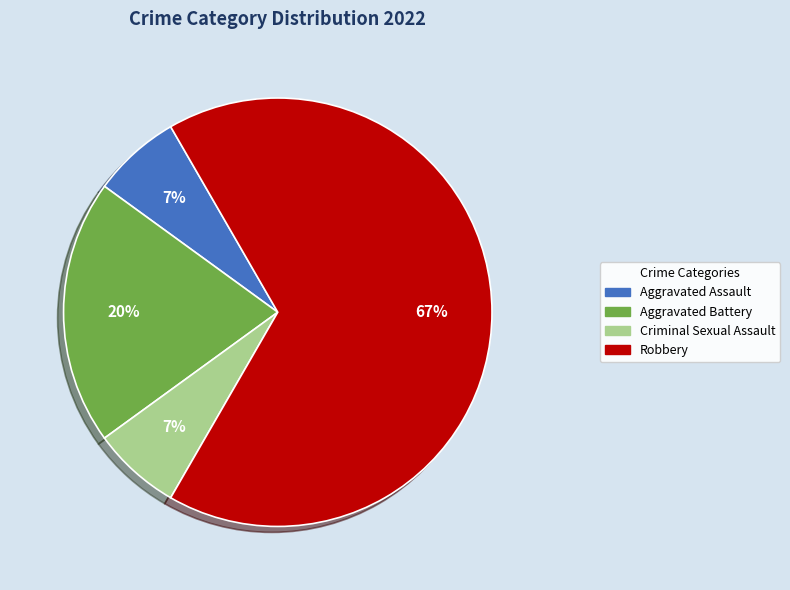

Count the number of slices in the pie.

4